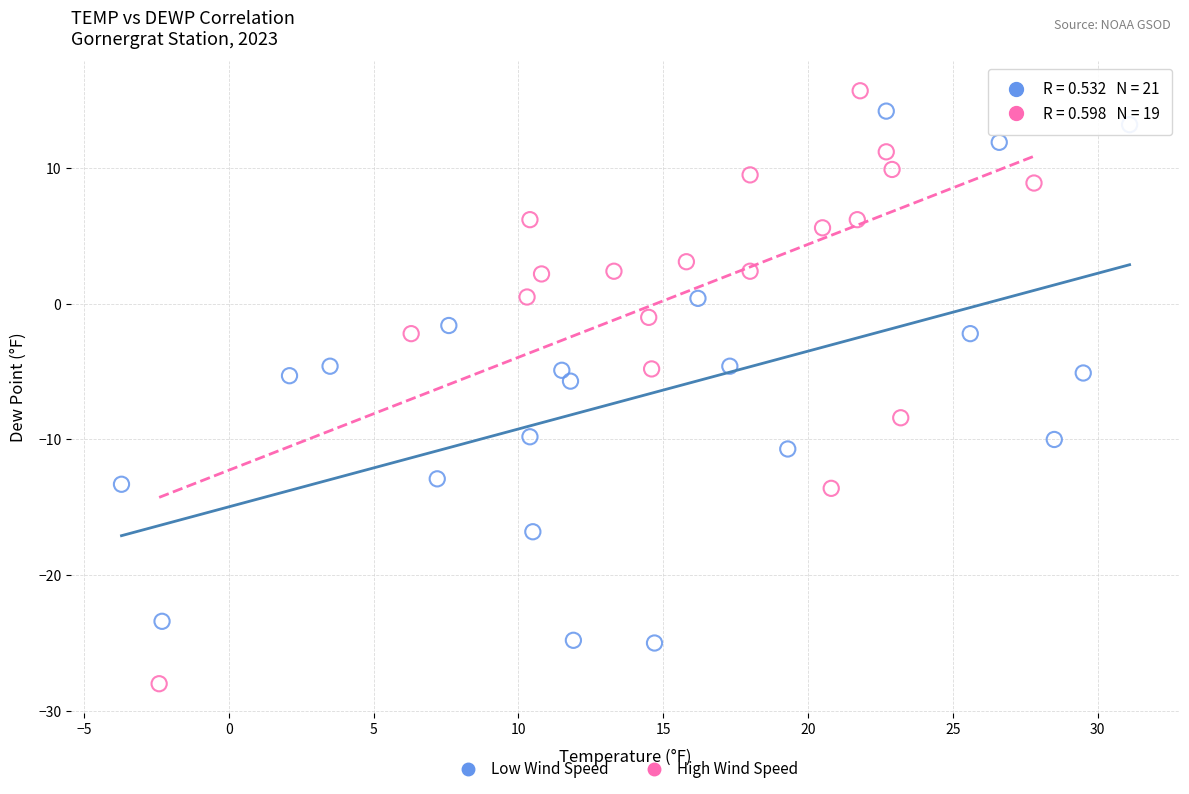

Which series contains the highest Y value?

High Wind Speed